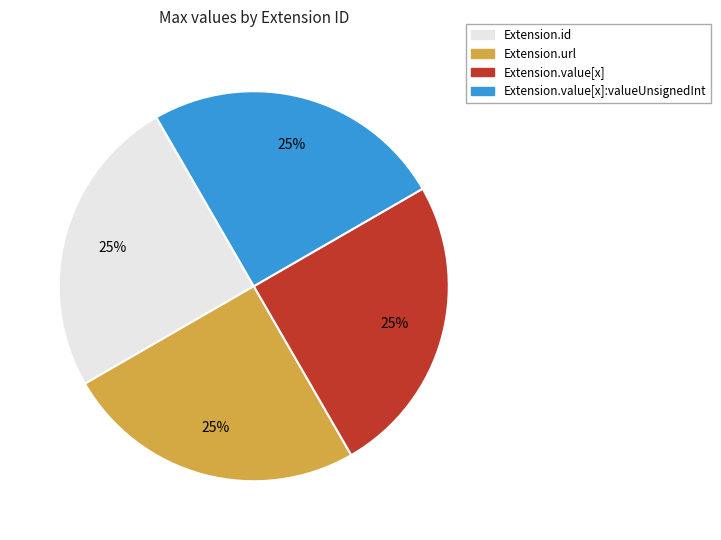

How many slices are in this pie chart?

4